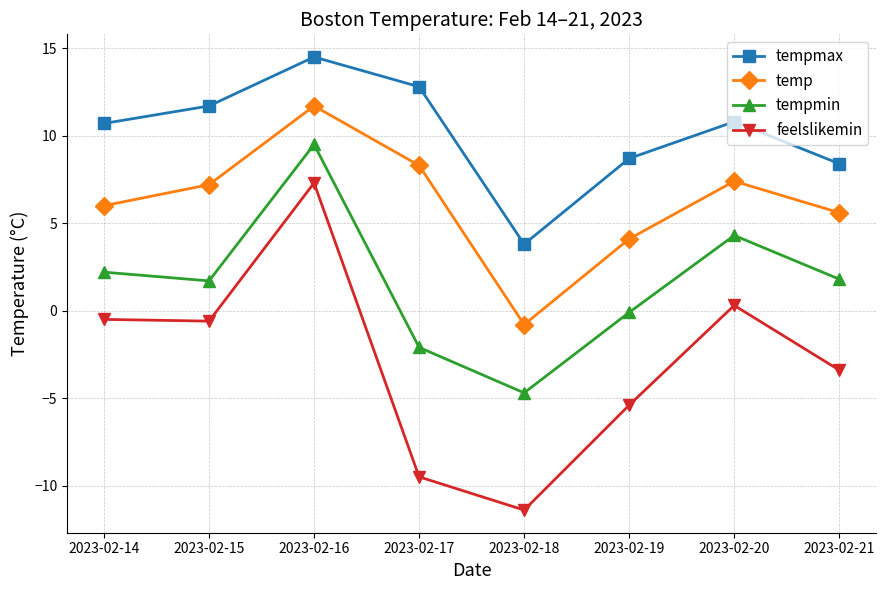

In feelslikemin, how many points are higher than both neighbors (excluding endpoints)?

2